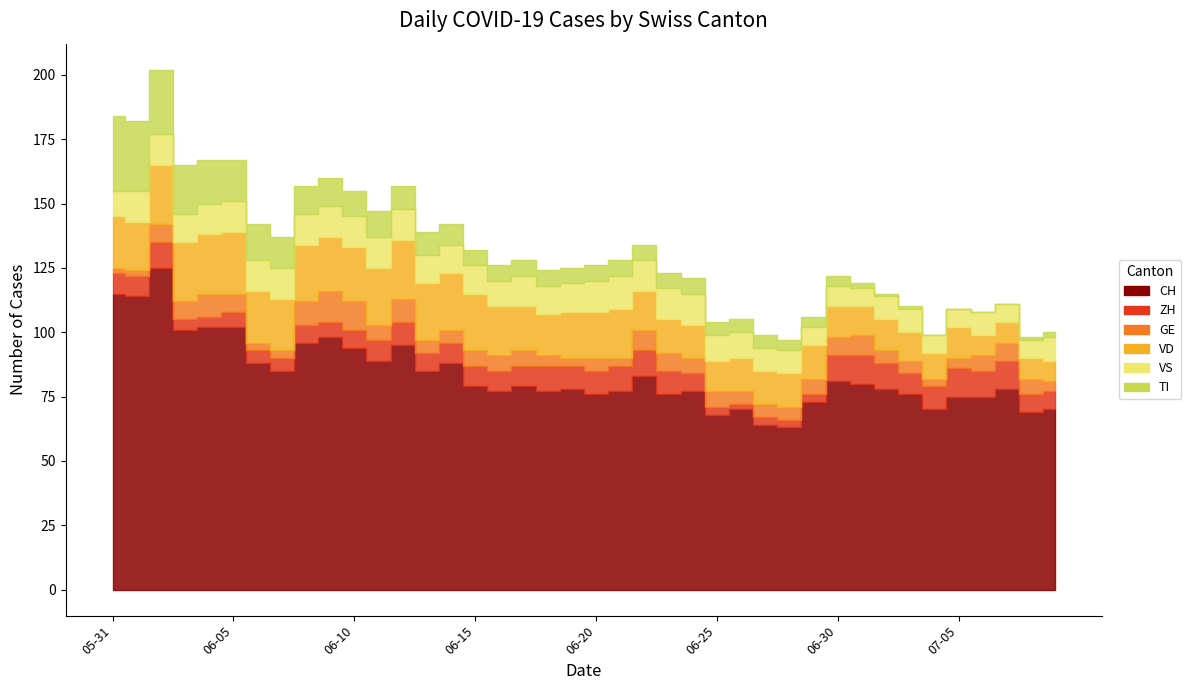

Reading right to left, list all the values displayed in this chart.

CH: 39=70	38=69	37=78	36=75	35=75	34=70	33=76	32=78	31=80	30=81	29=73	28=63	27=64	26=70	25=68	24=77	23=76	22=83	21=77	20=76	19=78	18=77	17=79	16=77	15=79	14=88	13=85	12=95	11=89	10=94	9=98	8=96	7=85	6=88	5=102	4=102	3=101	2=125	1=114	0=115
ZH: 39=7	38=7	37=11	36=10	35=11	34=9	33=8	32=10	31=11	30=10	29=3	28=3	27=3	26=2	25=3	24=7	23=9	22=10	21=10	20=9	19=9	18=10	17=8	16=8	15=8	14=8	13=7	12=9	11=8	10=7	9=6	8=7	7=5	6=5	5=6	4=4	3=4	2=10	1=8	0=8
GE: 39=4	38=6	37=7	36=6	35=4	34=3	33=5	32=5	31=8	30=7	29=6	28=5	27=5	26=5	25=6	24=6	23=7	22=8	21=3	20=5	19=3	18=4	17=6	16=6	15=6	14=5	13=5	12=9	11=6	10=11	9=12	8=9	7=3	6=3	5=7	4=9	3=7	2=7	1=2	0=2
VD: 39=8	38=8	37=8	36=8	35=12	34=10	33=11	32=12	31=11	30=12	29=13	28=13	27=13	26=13	25=12	24=13	23=13	22=15	21=19	20=18	19=18	18=16	17=17	16=19	15=22	14=22	13=22	12=23	11=22	10=21	9=21	8=22	7=20	6=20	5=24	4=23	3=23	2=23	1=19	0=20
VS: 39=9	38=7	37=7	36=9	35=7	34=7	33=9	32=9	31=7	30=8	29=7	28=9	27=9	26=10	25=10	24=12	23=12	22=12	21=13	20=12	19=11	18=11	17=12	16=10	15=11	14=11	13=11	12=12	11=12	10=12	9=12	8=12	7=12	6=12	5=12	4=12	3=11	2=12	1=12	0=10
TI: 39=2	38=1	37=0	36=0	35=0	34=0	33=1	32=1	31=2	30=4	29=4	28=4	27=5	26=5	25=5	24=6	23=6	22=6	21=6	20=6	19=6	18=6	17=6	16=6	15=6	14=8	13=9	12=9	11=10	10=10	9=11	8=11	7=12	6=14	5=16	4=17	3=19	2=25	1=27	0=29